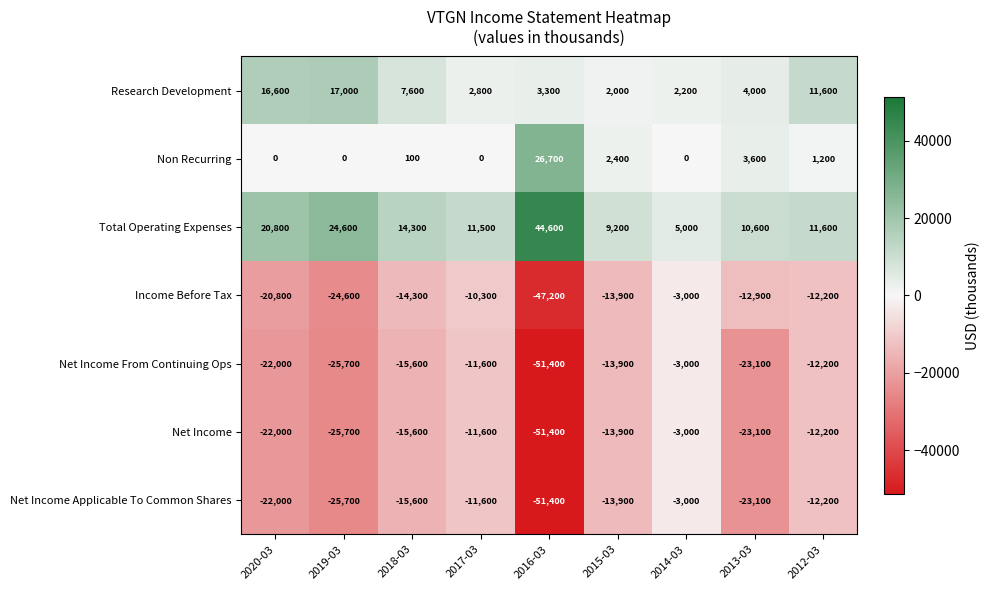

What is the difference between the highest and lowest values at 2014-03?

8000